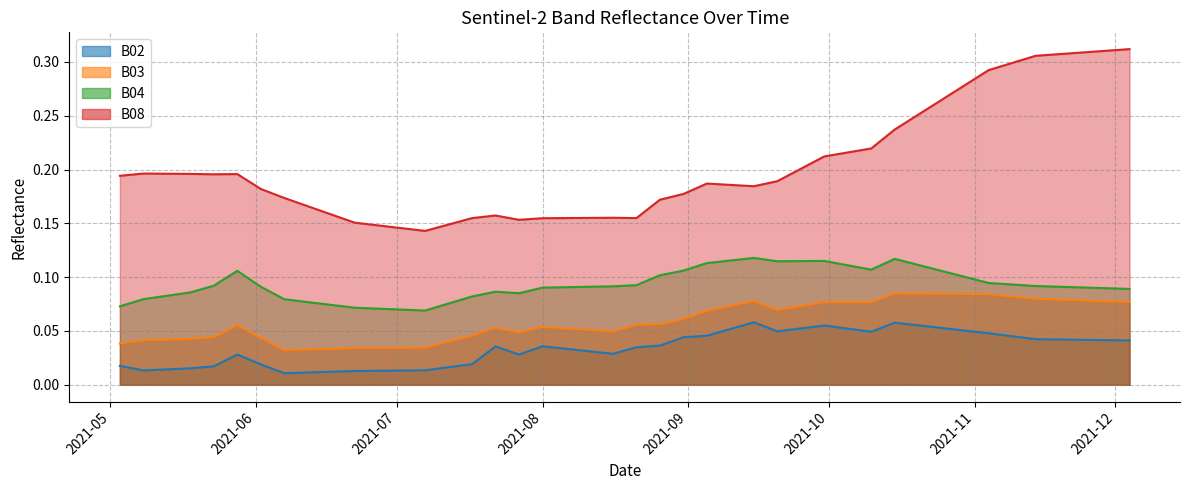

Is the value of B08 at 2021-09-10 greater than the value of B04 at 2021-11-24?

Yes